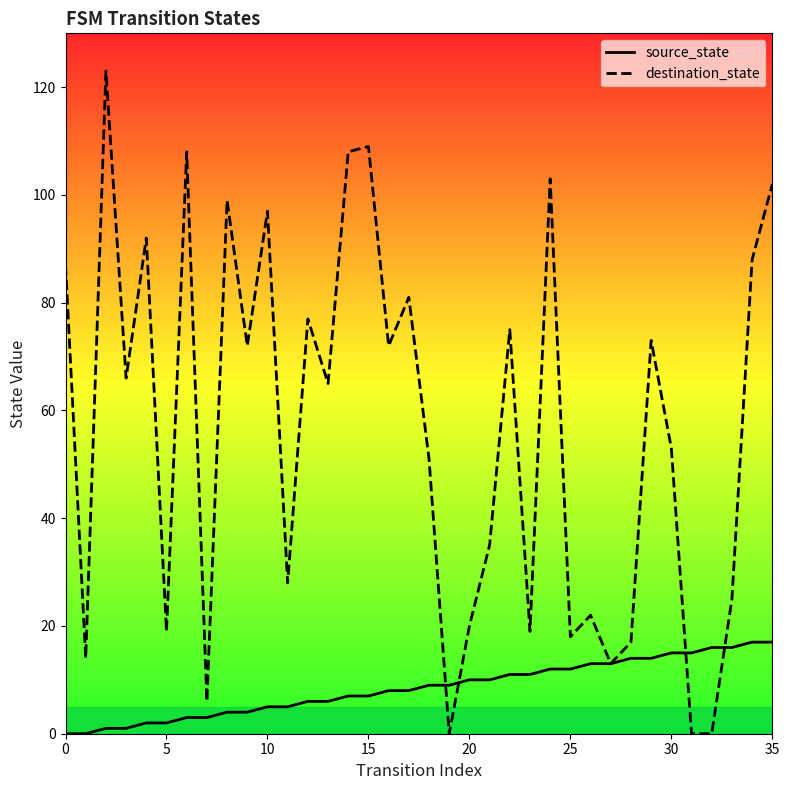

How many intersections are there between destination_state and source_state?

4